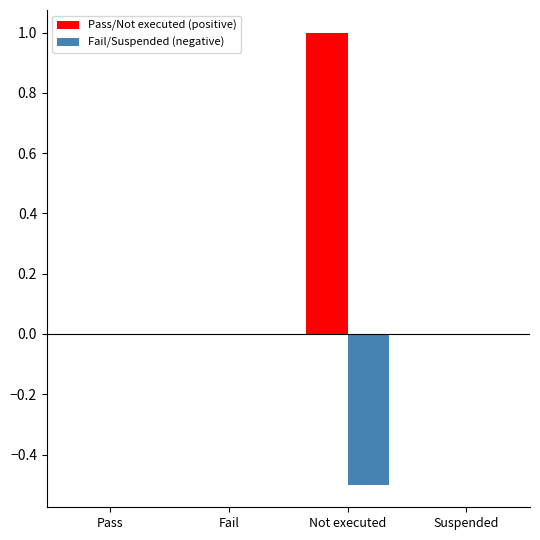

True or false: Pass/Not executed (positive) has a value of 0.0 at Suspended.

True